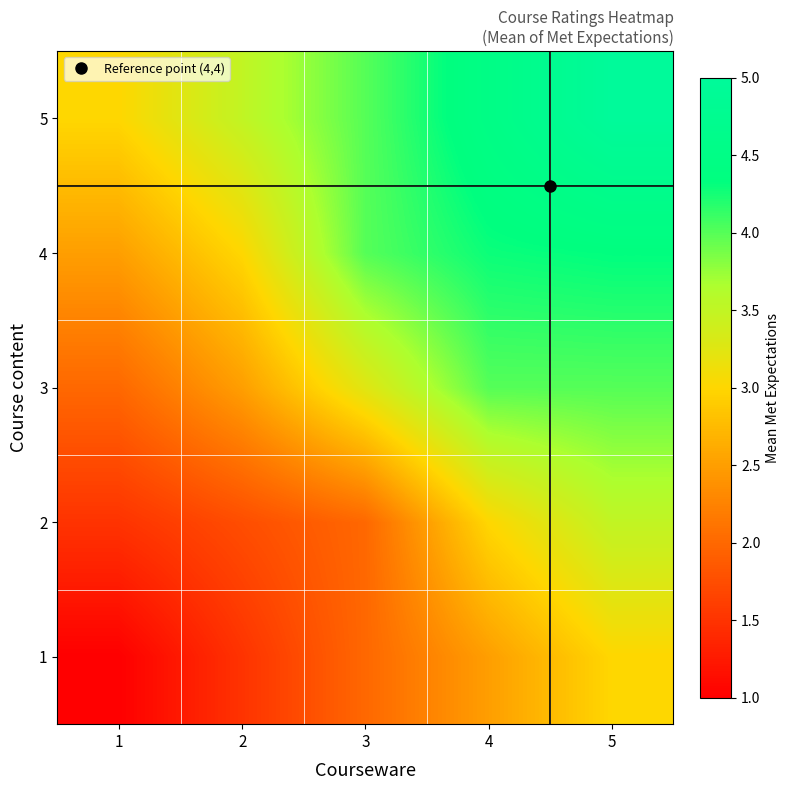

List the series in order of their overall mean, lowest first.

1, 2, 3, 4, 5